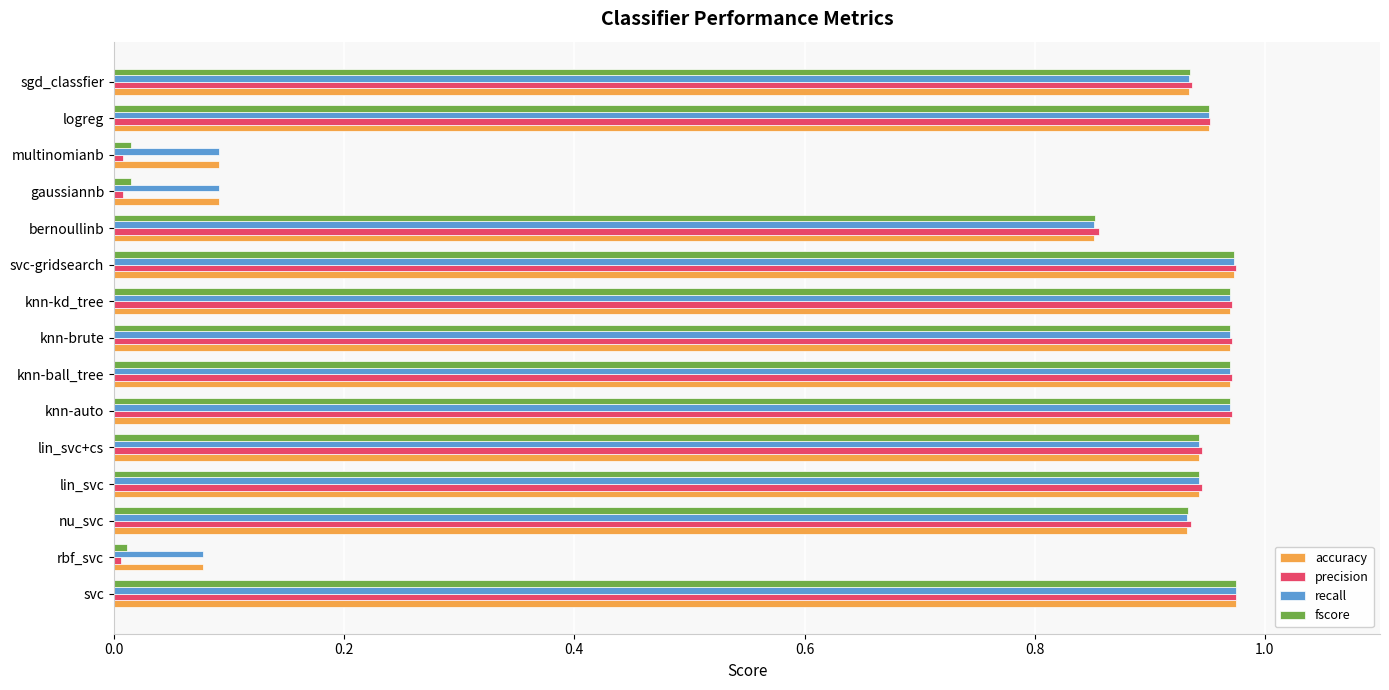

What is the sum of the precision values at knn-ball_tree and knn-brute?

1.9